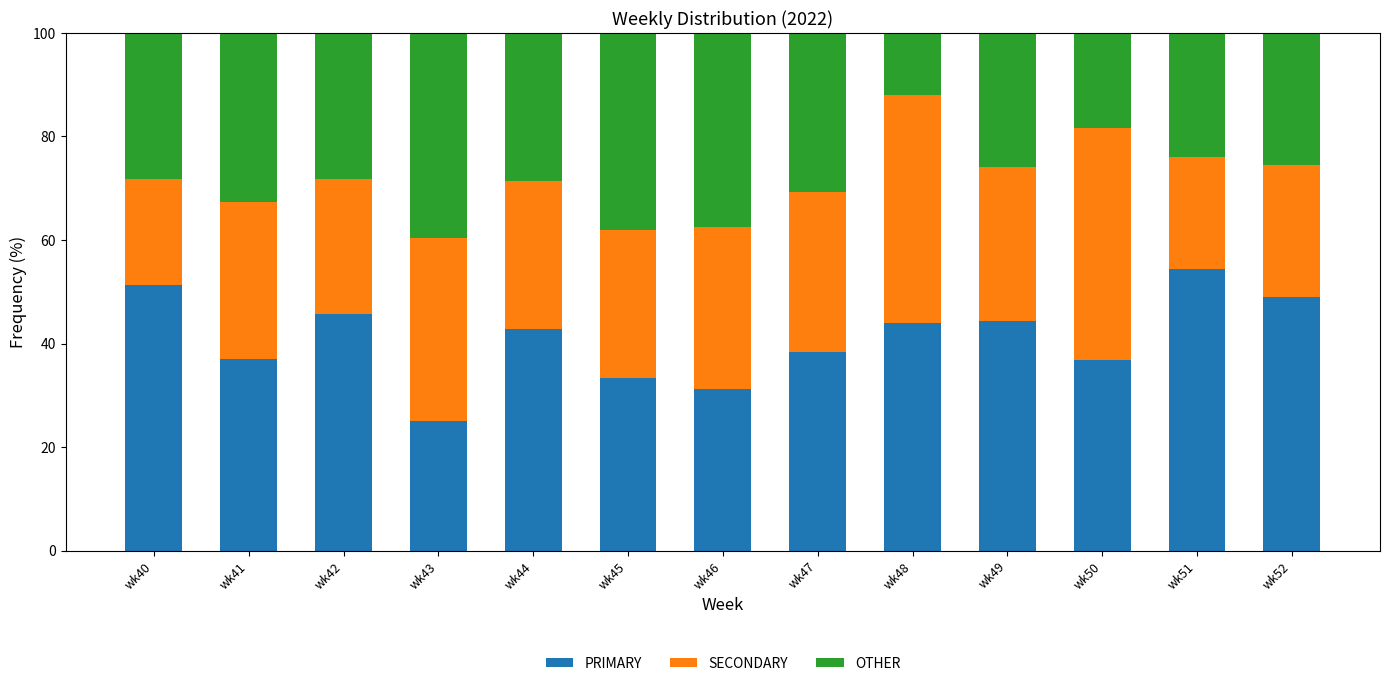

What is the total value across all series at wk40?

100.0